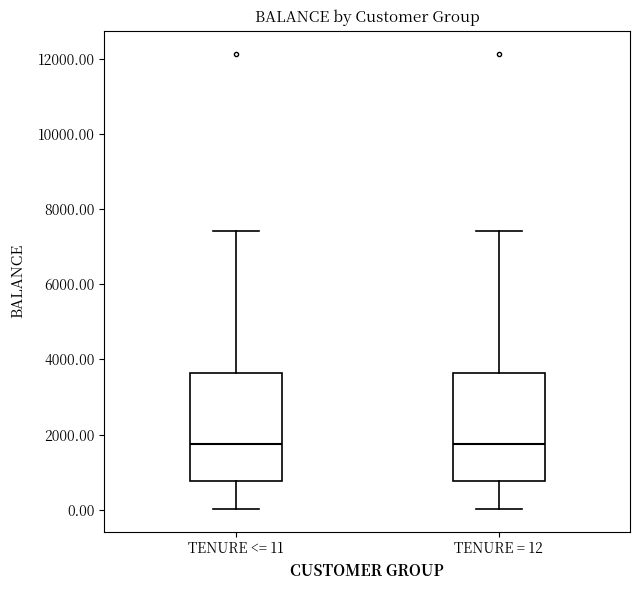

Reading left to right, transcribe this box plot: for each box, give where its median line is, the range the box spans, and where its two whiskers end, as read against the y-axis. The values are not printed on the chart, so give them approximately, as read against the axis.

TENURE <= 11: median 1800, box 800 to 3600, whiskers 0 to 7400
TENURE = 12: median 1800, box 800 to 3600, whiskers 0 to 7400